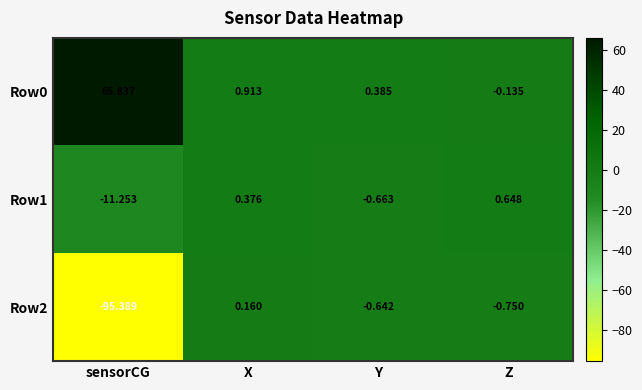

What is the maximum value shown in the chart?

65.8